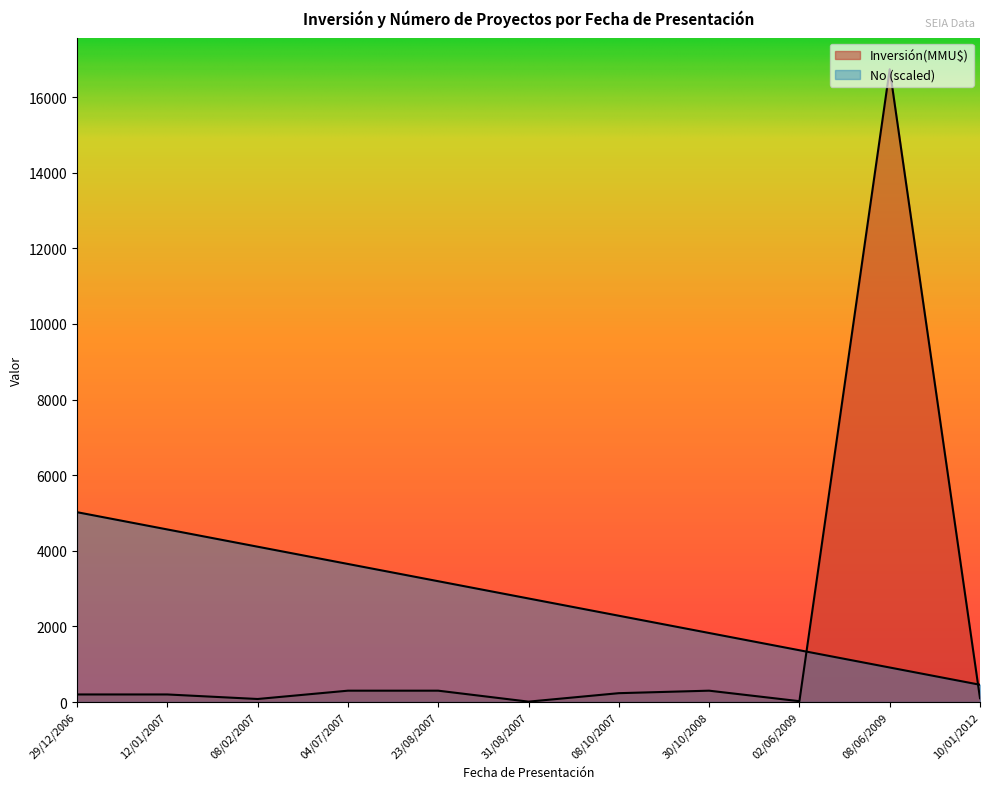

What is the difference between the maximum and minimum values in the No series?

4564.4